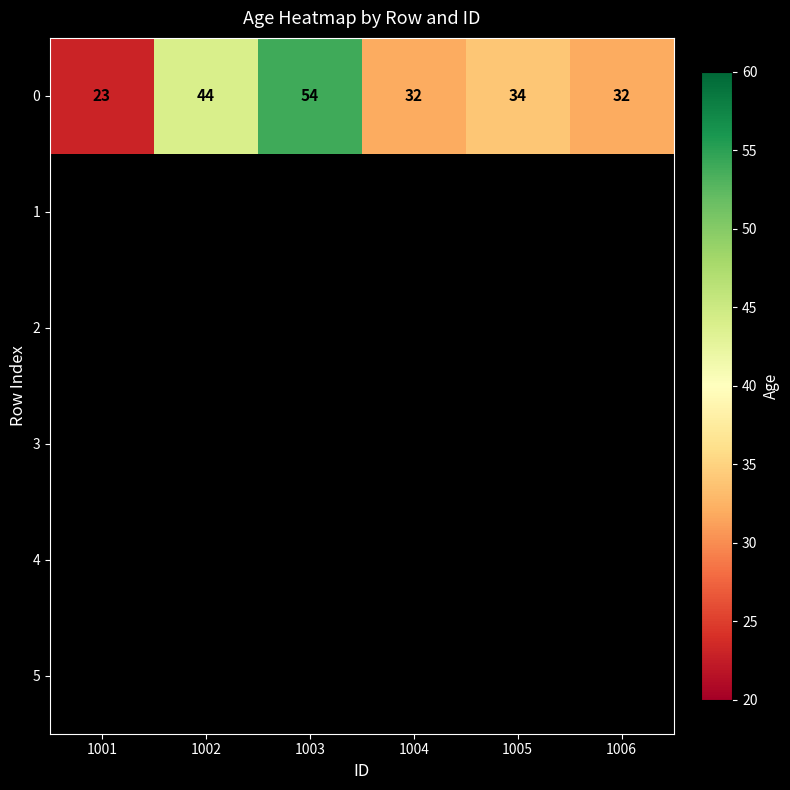

Where is 0 nearest to the value 38?

1005